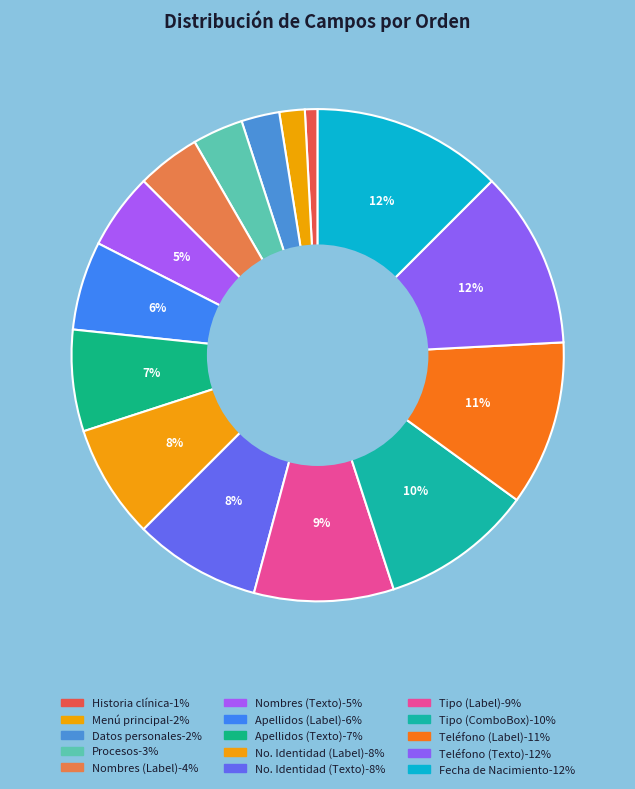

To the nearest percent, what portion does Datos personales represent?

2%